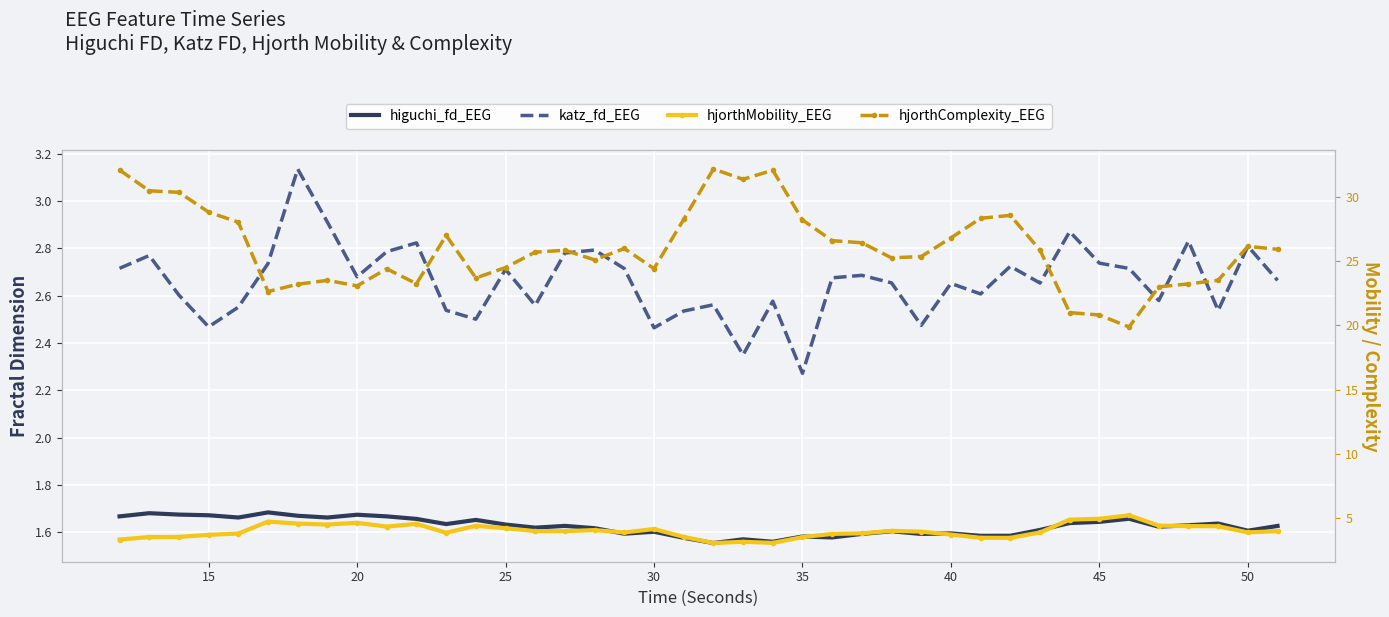

What is the smallest value displayed?

1.6